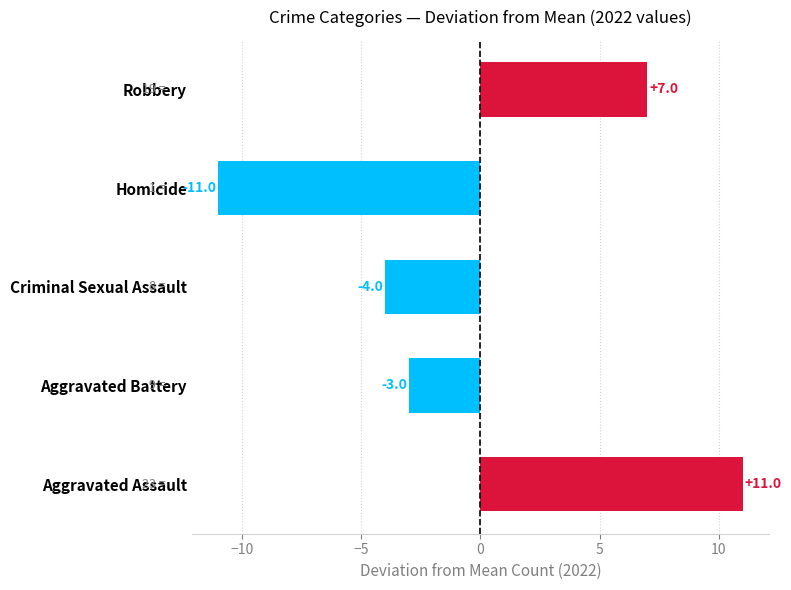

Does the chart contain any negative values?

Yes